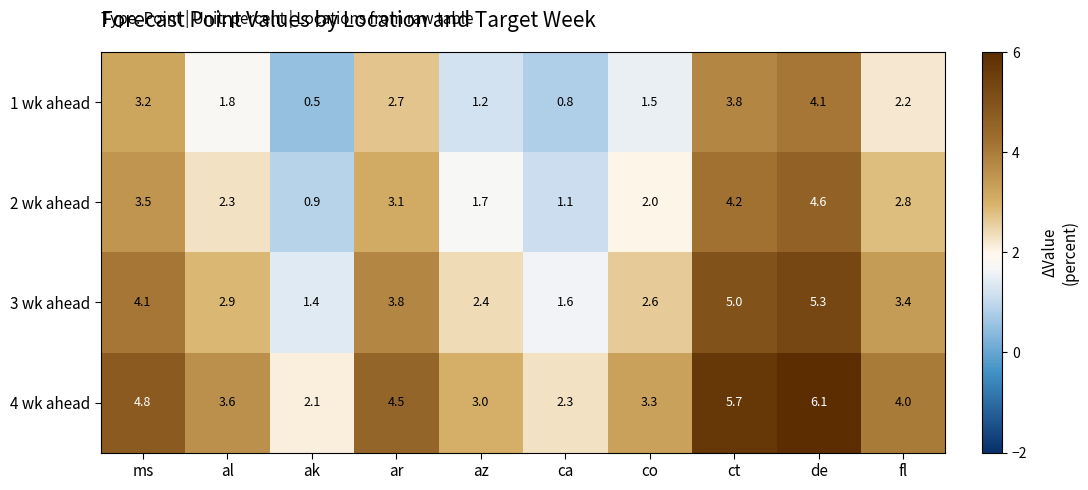

What is the approximate value of 3 wk ahead at ct?

5.0